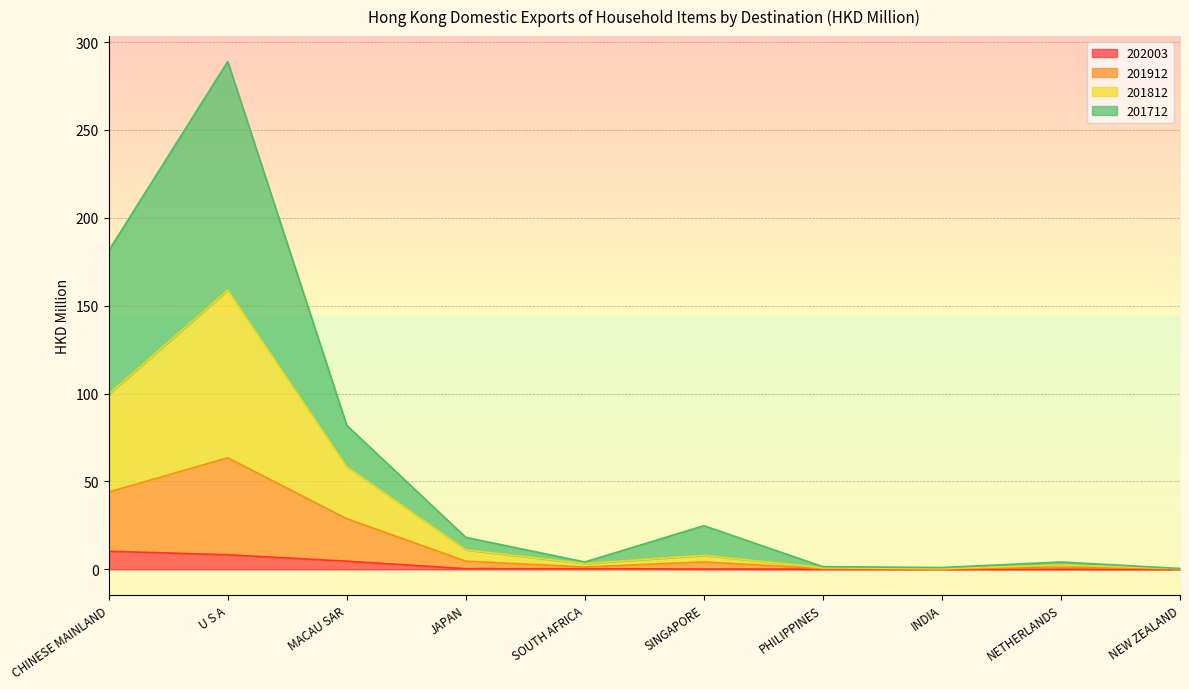

Rank the series by their maximum value, from highest to lowest.

201712, 201812, 201912, 202003